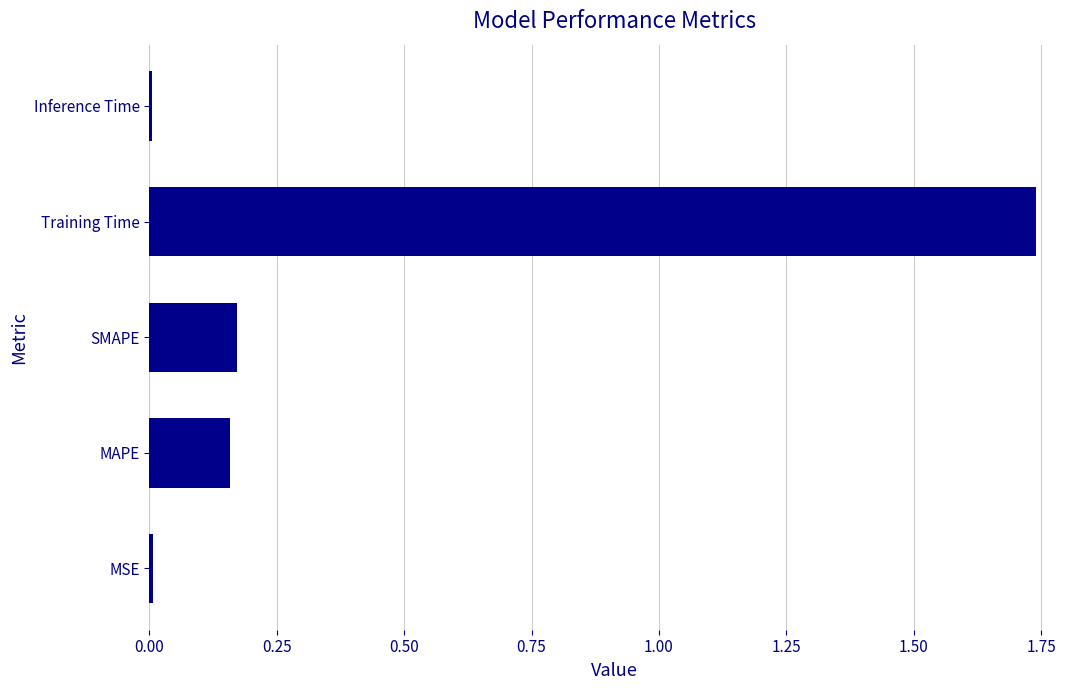

Is it true that the value at SMAPE is 0.1?

False